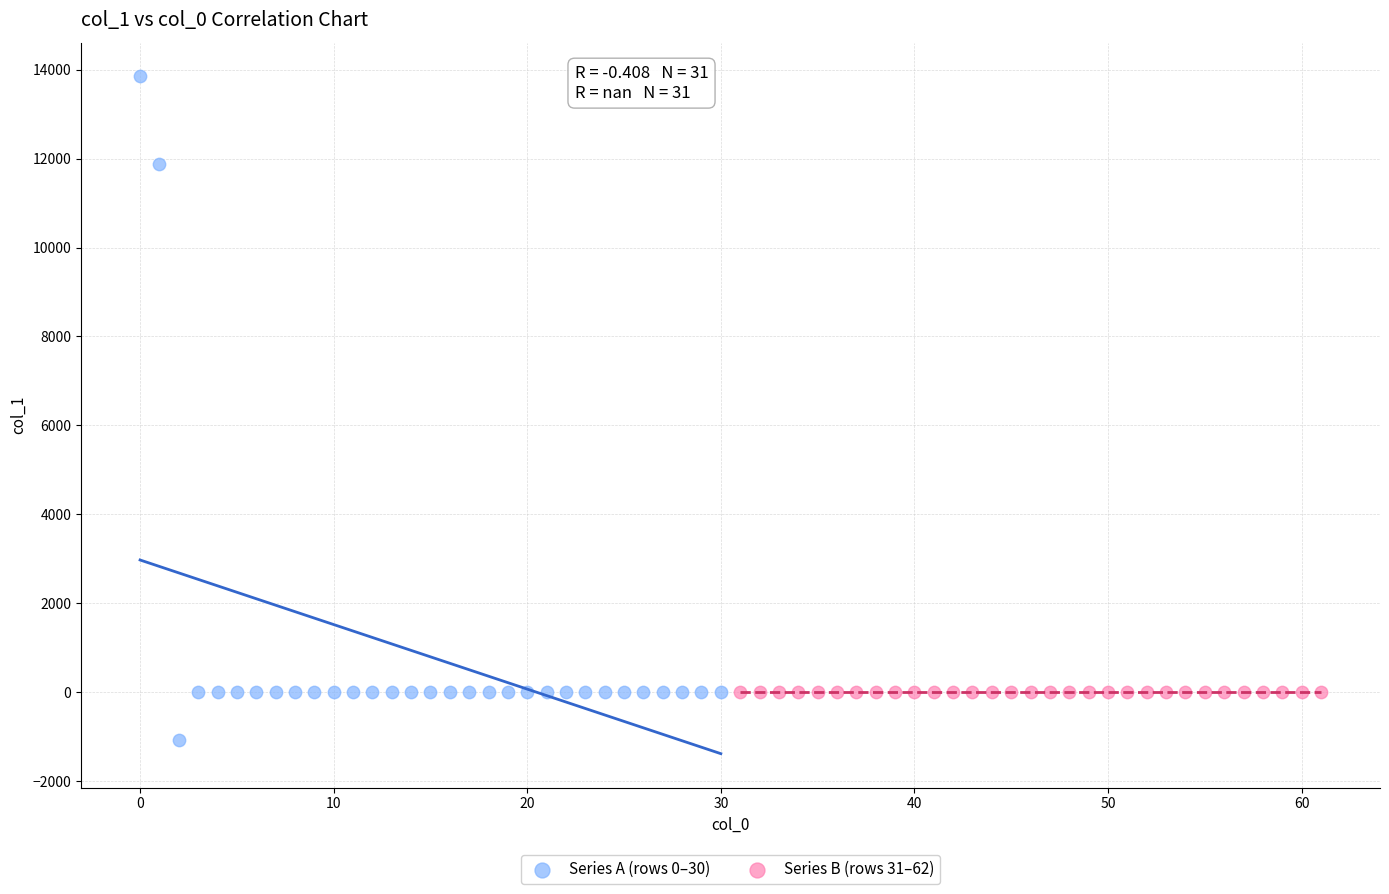

Which series contains the highest Y value?

Series A (rows 0–30)